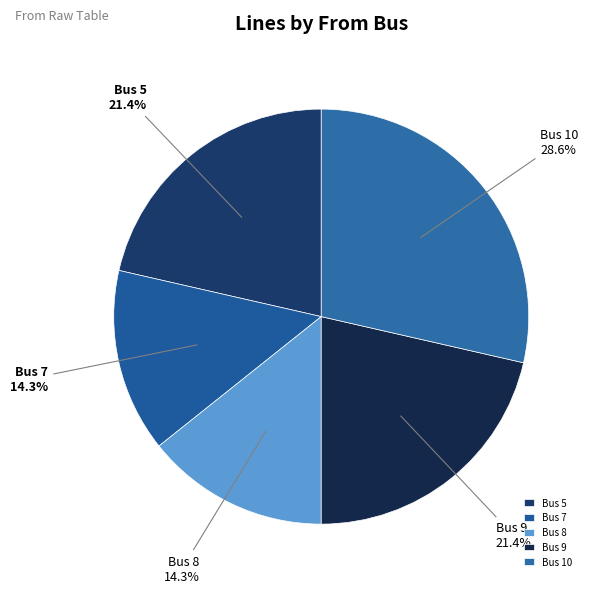

Which has a higher value, Bus 10 or Bus 9?

Bus 10